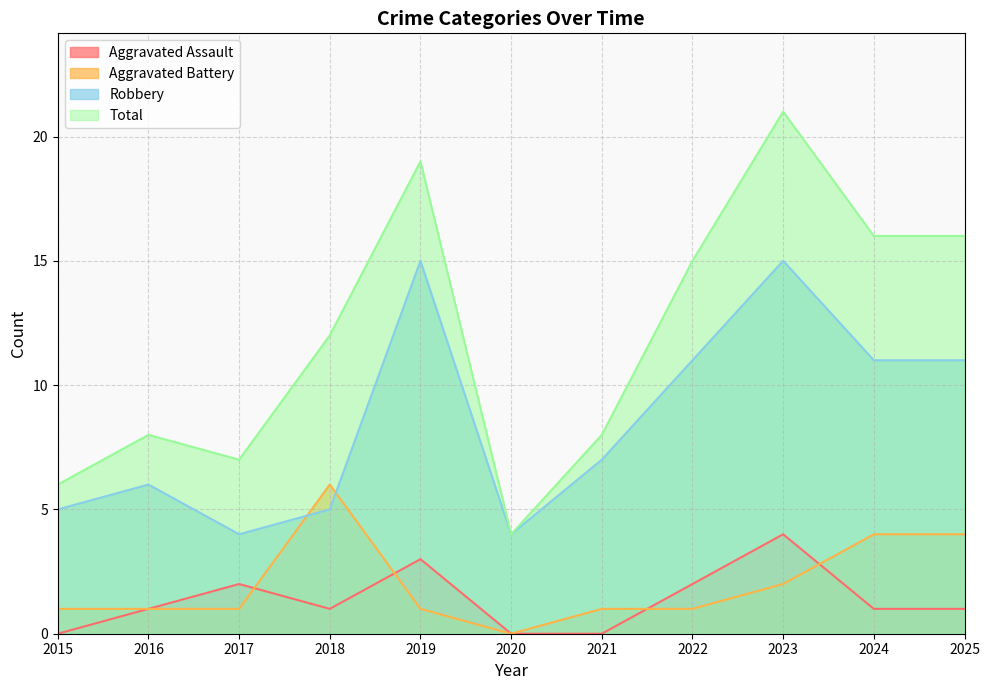

What is the difference between the maximum and second lowest values in the Robbery series?

11